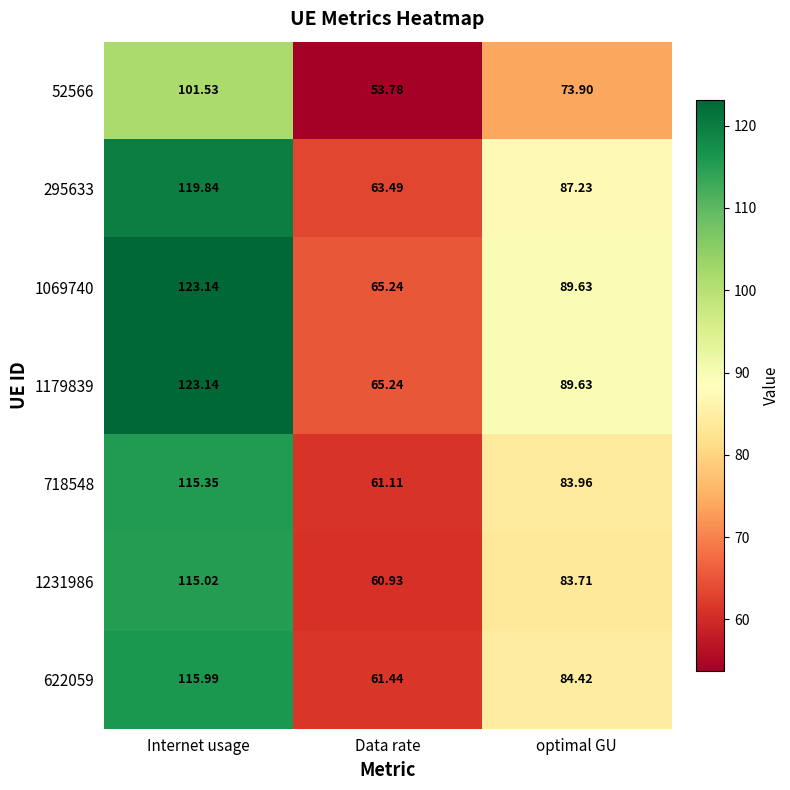

Where is 52566 nearest to the value 77?

optimal GU